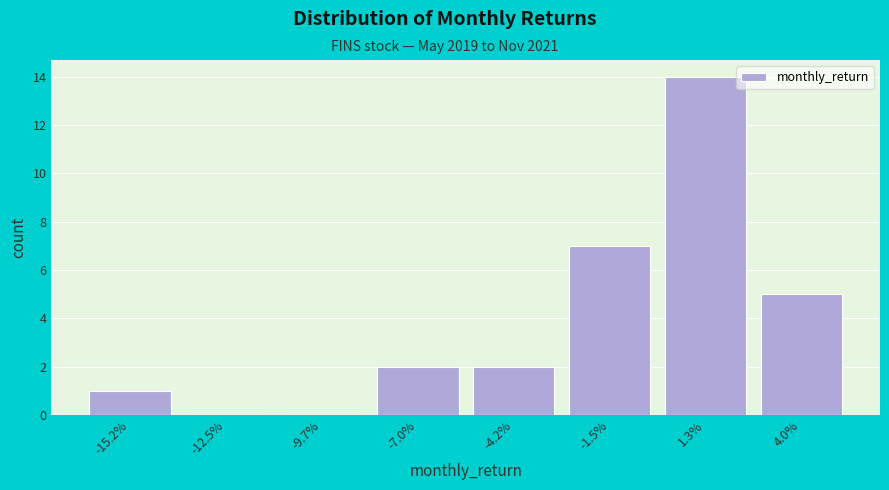

Reading left to right, extract all data points from this chart.

-15.2%=1	-12.5%=0	-9.7%=0	-7.0%=2	-4.2%=2	-1.5%=7	1.3%=14	4.0%=5